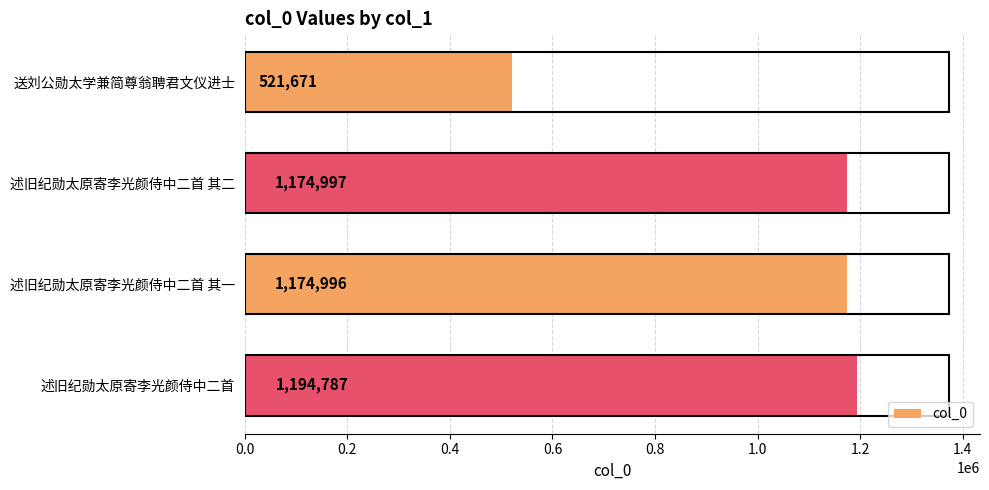

List the labels in order of value, largest first.

述旧纪勋太原寄李光颜侍中二首, 述旧纪勋太原寄李光颜侍中二首 其二, 述旧纪勋太原寄李光颜侍中二首 其一, 送刘公勋太学兼简尊翁聘君文仪进士